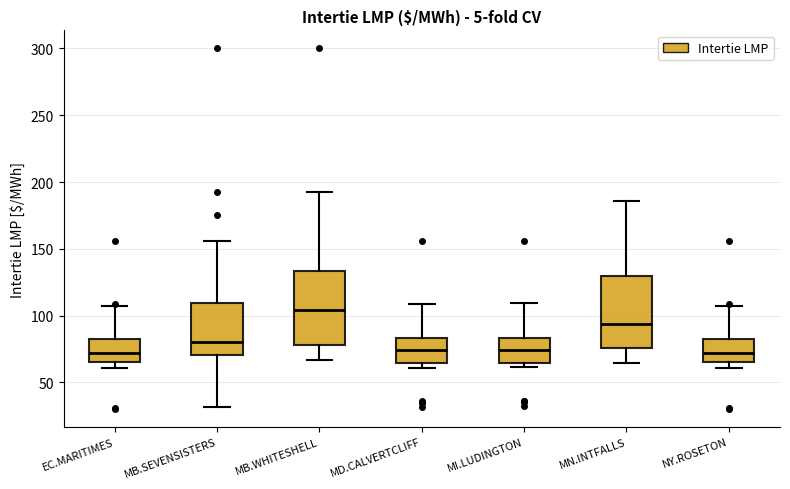

Reading left to right, transcribe this box plot: for each box, give where its median line is, the range the box spans, and where its two whiskers end, as read against the y-axis. The values are not printed on the chart, so give them approximately, as read against the axis.

EC.MARITIMES: median 70, box 65 to 85, whiskers 60 to 105
MB.SEVENSISTERS: median 80, box 70 to 110, whiskers 30 to 155
MB.WHITESHELL: median 105, box 80 to 135, whiskers 65 to 190
MD.CALVERTCLIFF: median 75, box 65 to 85, whiskers 60 to 110
MI.LUDINGTON: median 75, box 65 to 85, whiskers 60 to 110
MN.INTFALLS: median 95, box 75 to 130, whiskers 65 to 185
NY.ROSETON: median 70, box 65 to 85, whiskers 60 to 105